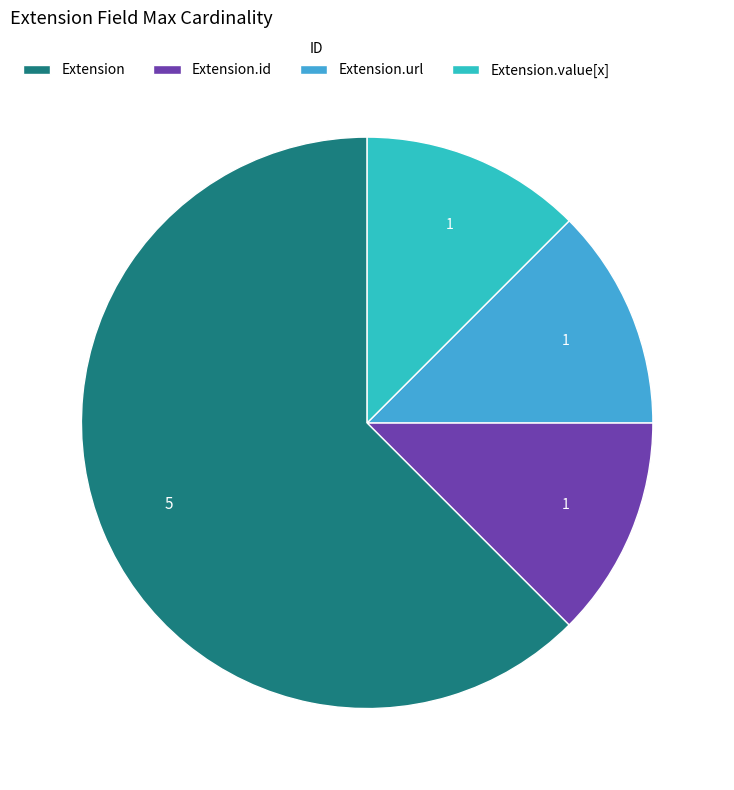

Which slice is the largest?

Extension